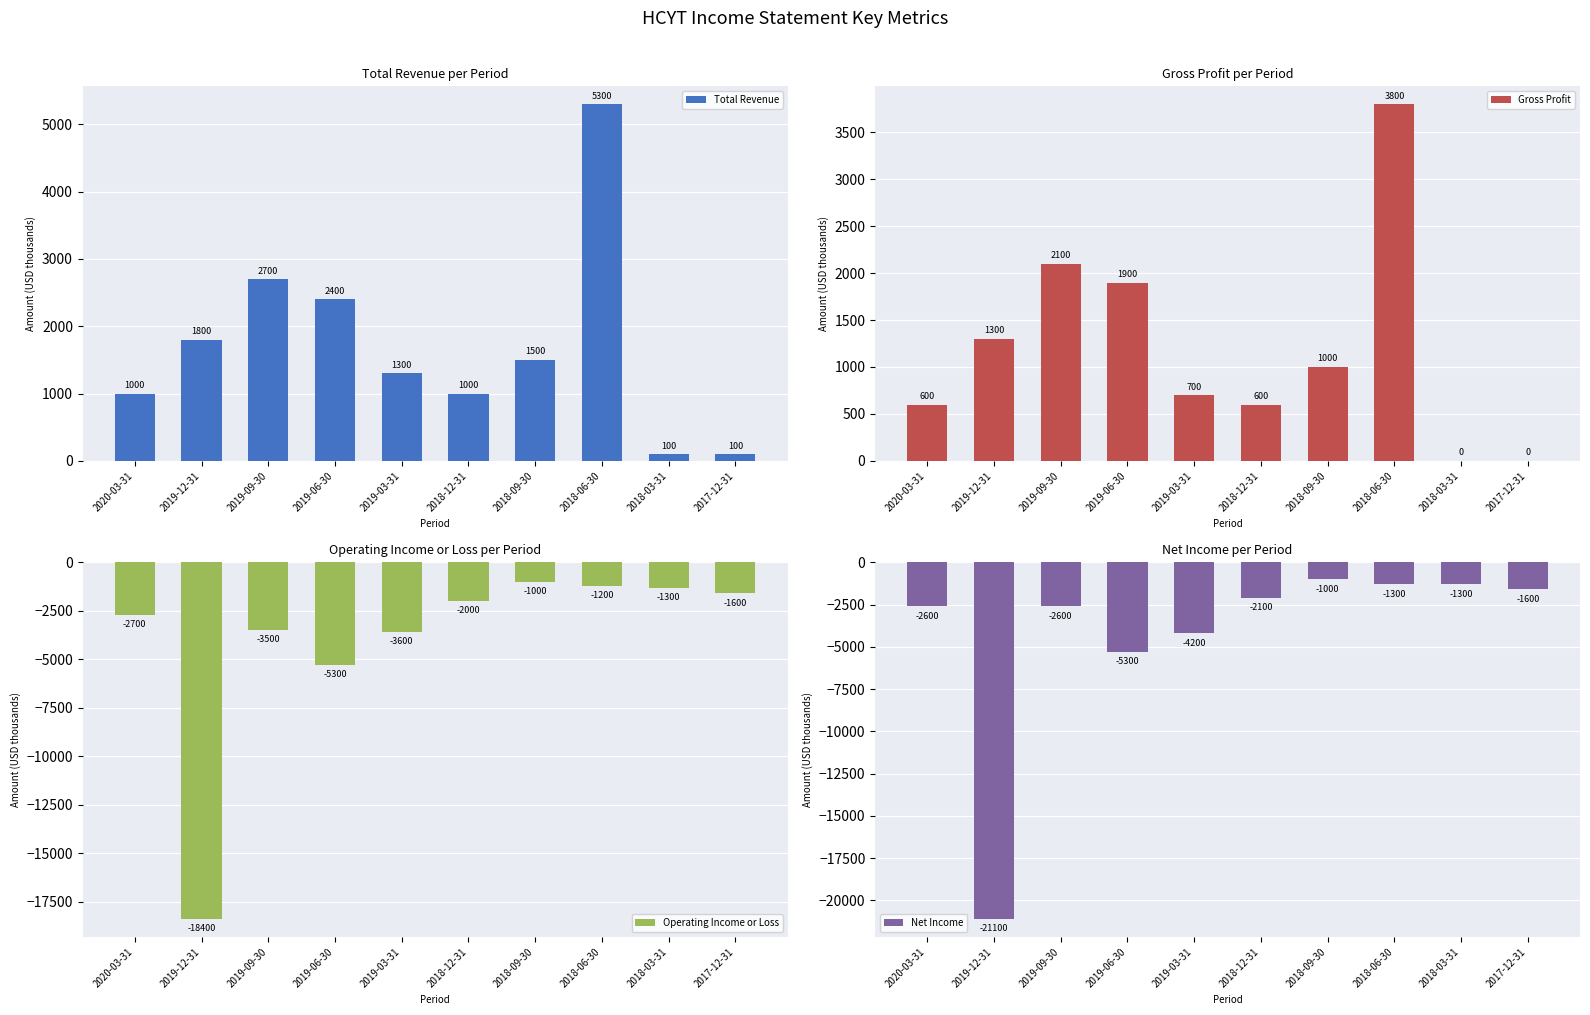

At which label does Operating Income or Loss first exceed -2000?

2018-09-30